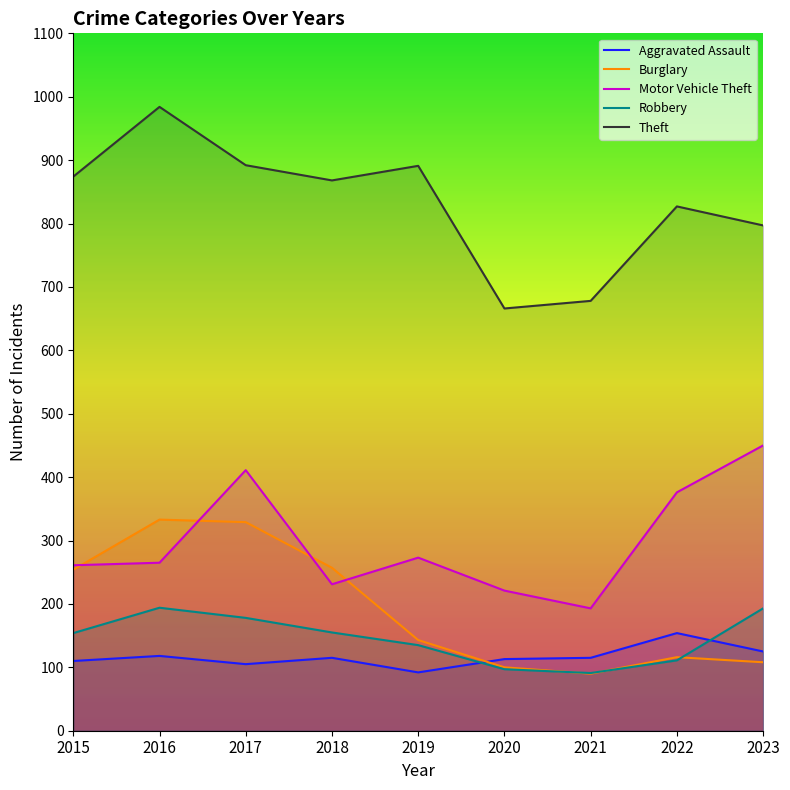

What is the minimum value for Burglary?

90